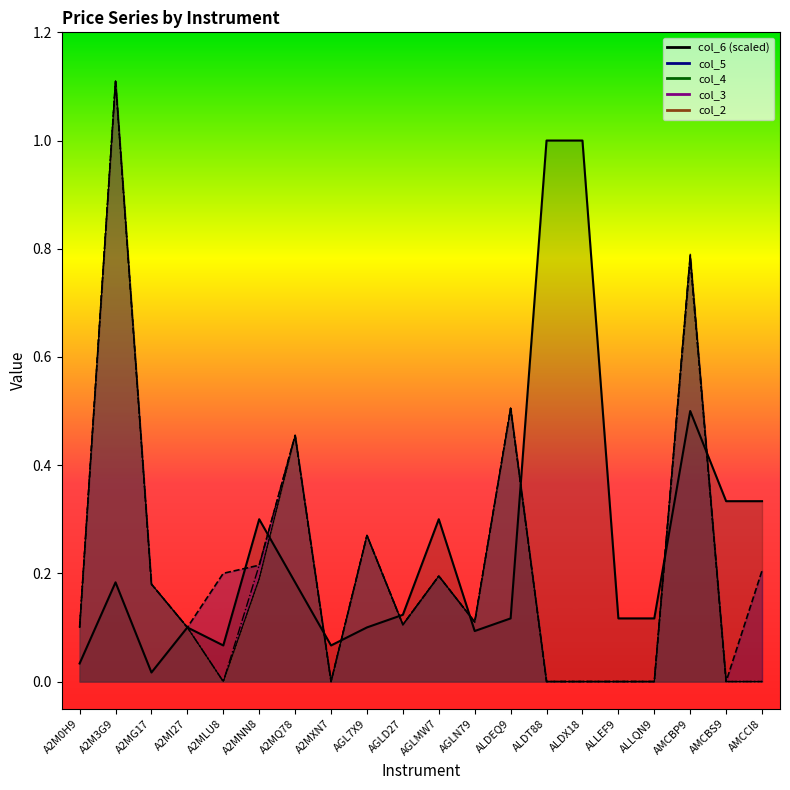

What are all the series names shown in the legend?

col_2, col_3, col_4, col_5, col_6